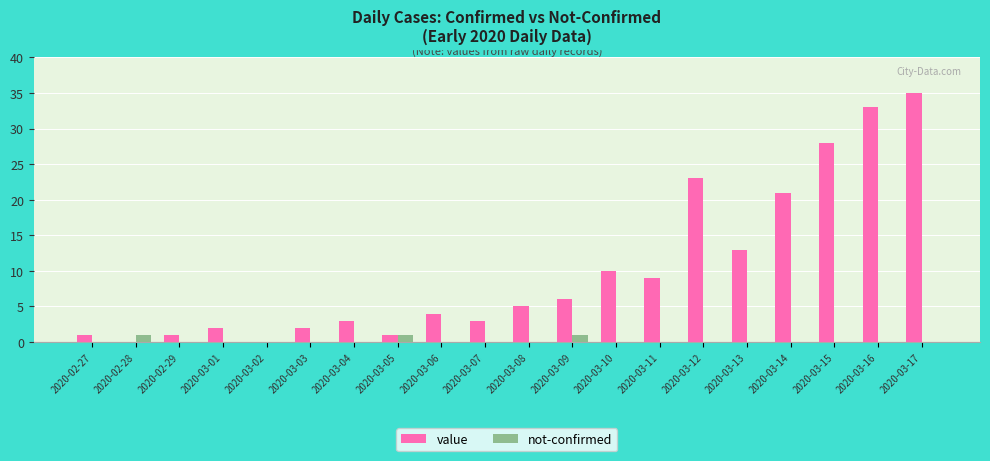

What is the sum of all value values?

200